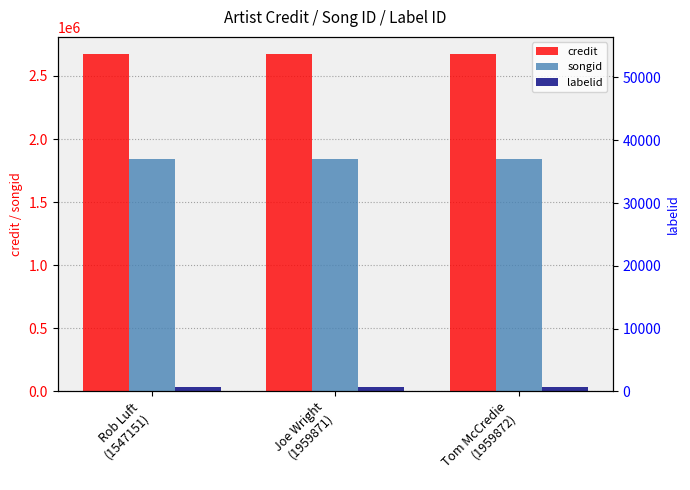

Is it true that labelid equals 37645 at Joe Wright
(1959871)?

True